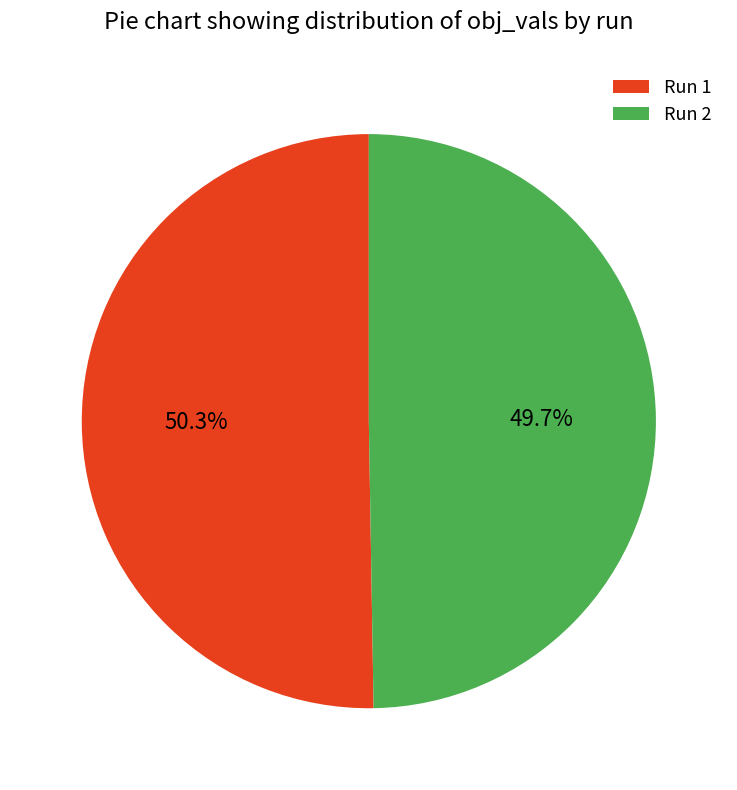

To the nearest percent, what is the average slice percentage?

50%